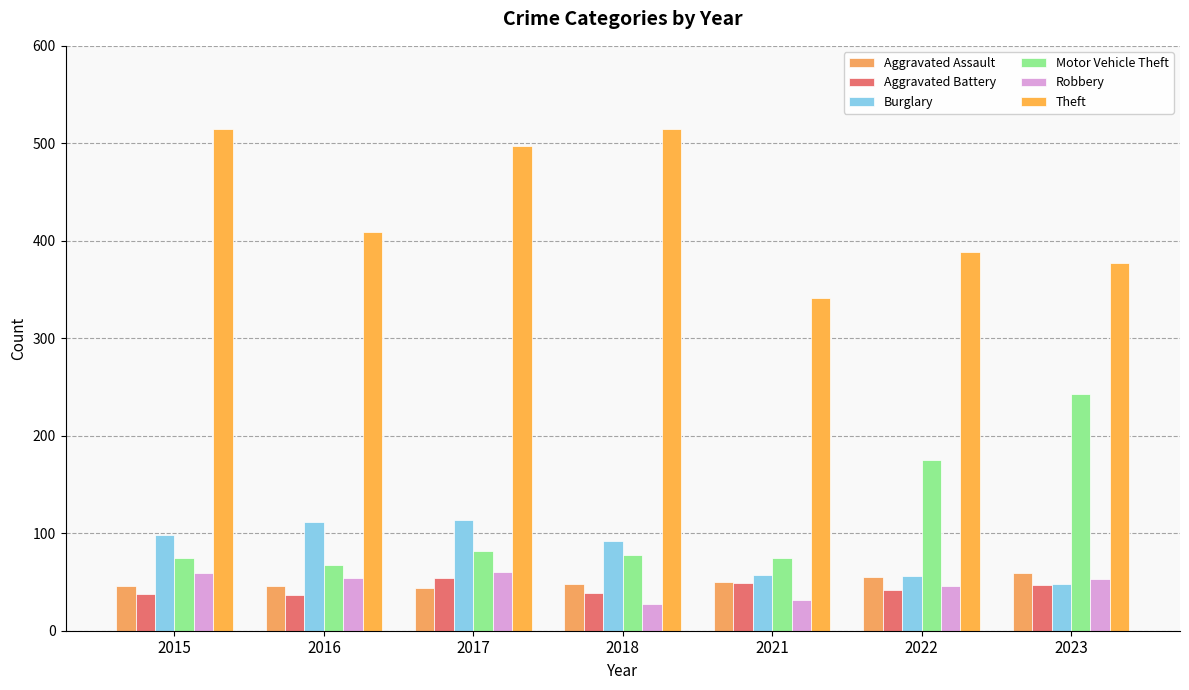

What is the lowest value of the Burglary series?

48